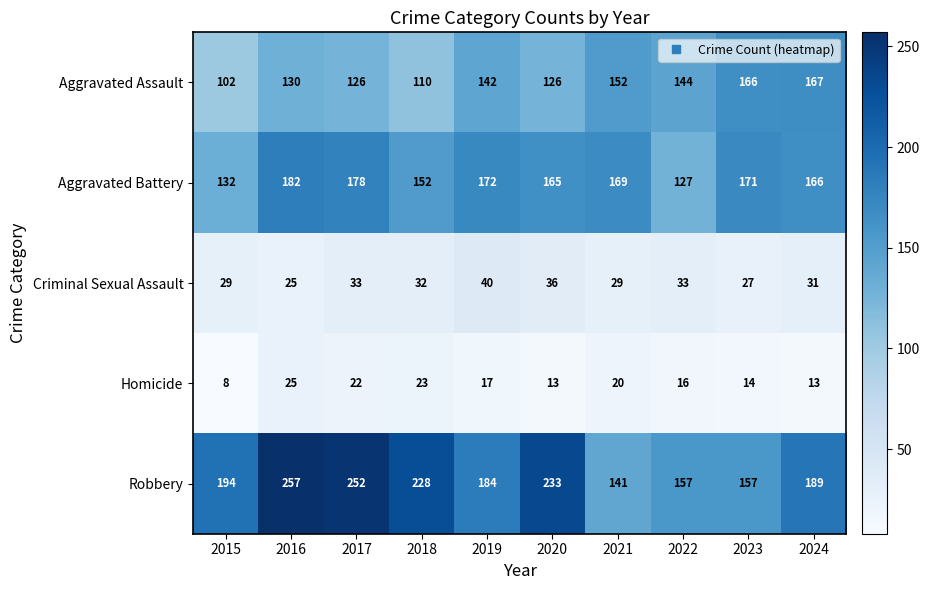

At which category is the sum across all series the highest?

2016